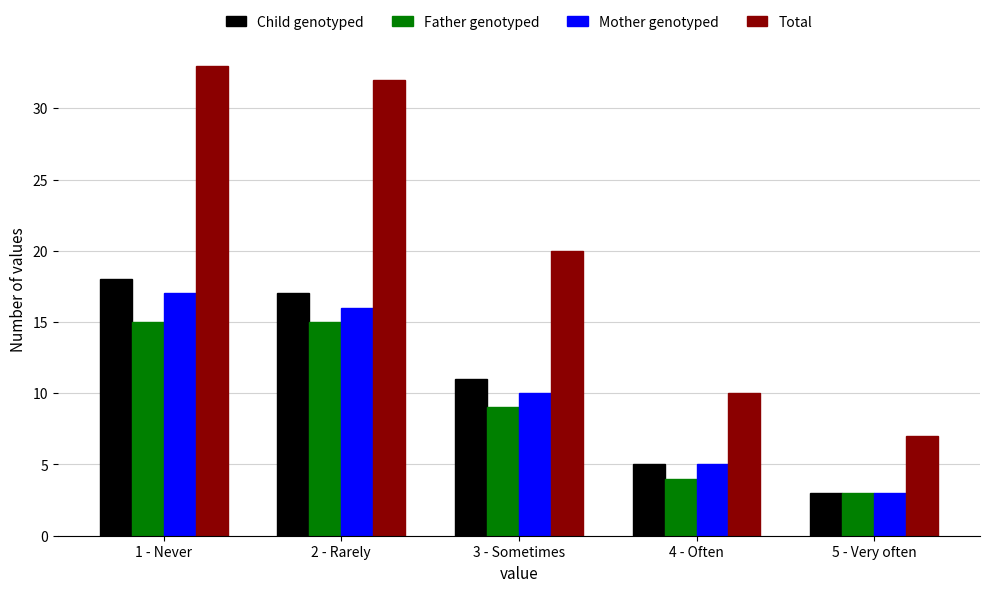

How many distinct data groups are displayed?

4